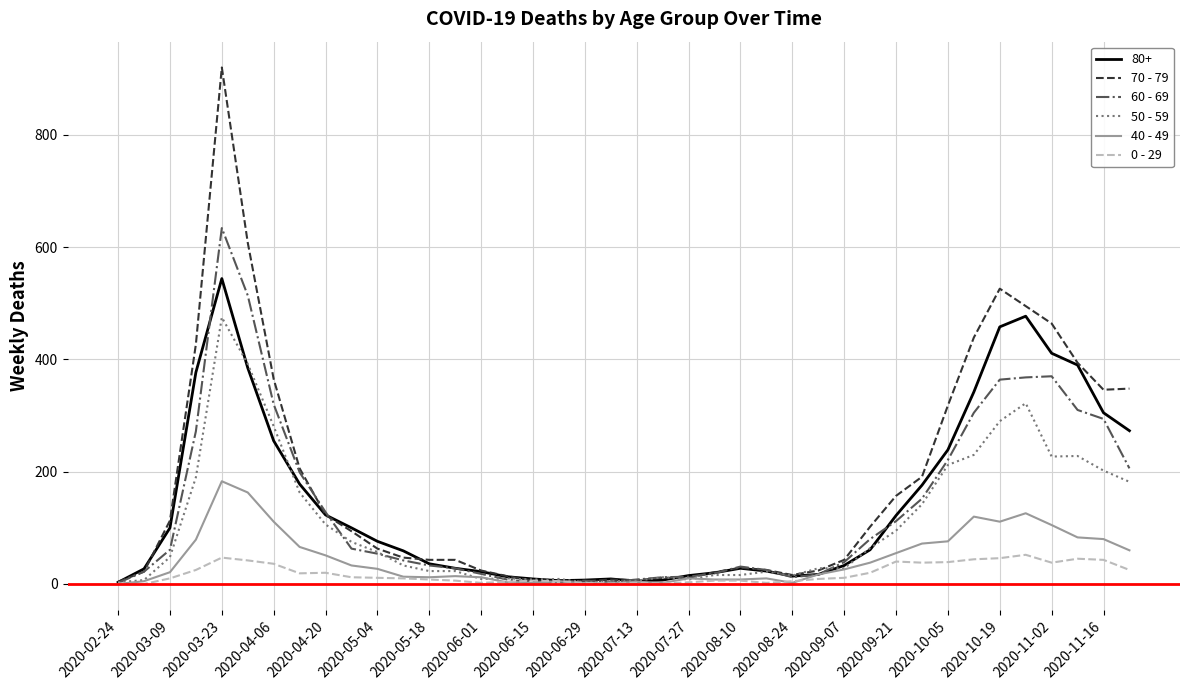

What is the sum of all 60 - 69 values?

5371